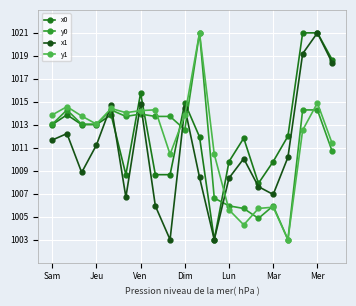

True or false: y0 has more than 2 interior local peaks.

True